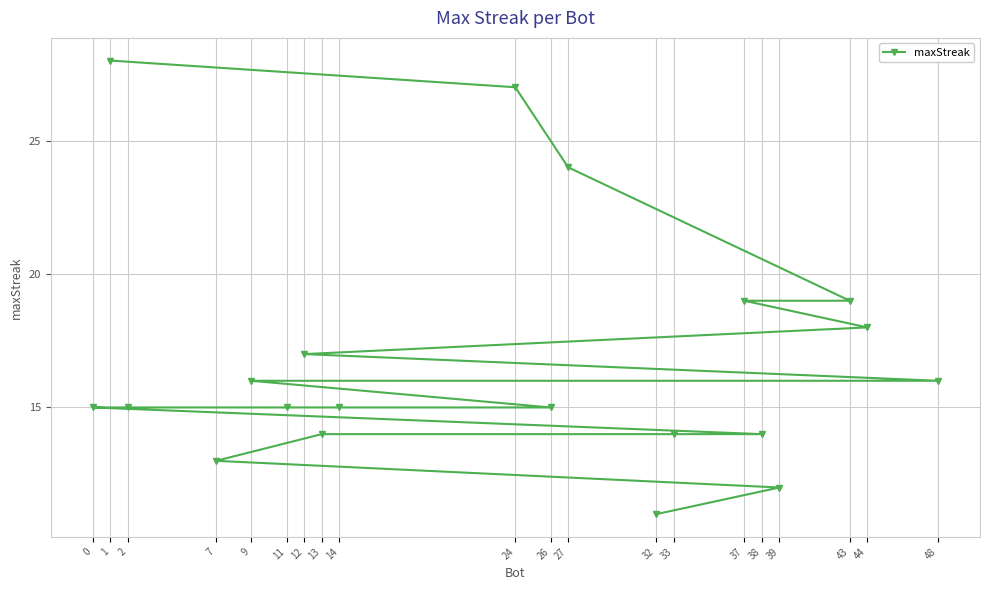

Reading right to left, transcribe all the data shown in this chart.

48=16	44=18	43=19	39=12	38=14	37=19	33=14	32=11	27=24	26=15	24=27	14=15	13=14	12=17	11=15	9=16	7=13	2=15	1=28	0=15